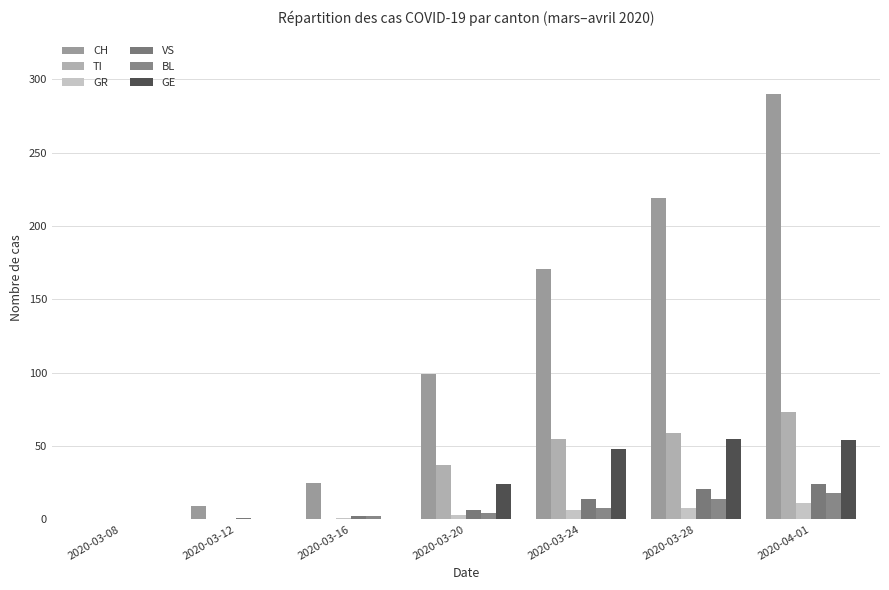

How many groups of bars are there?

7